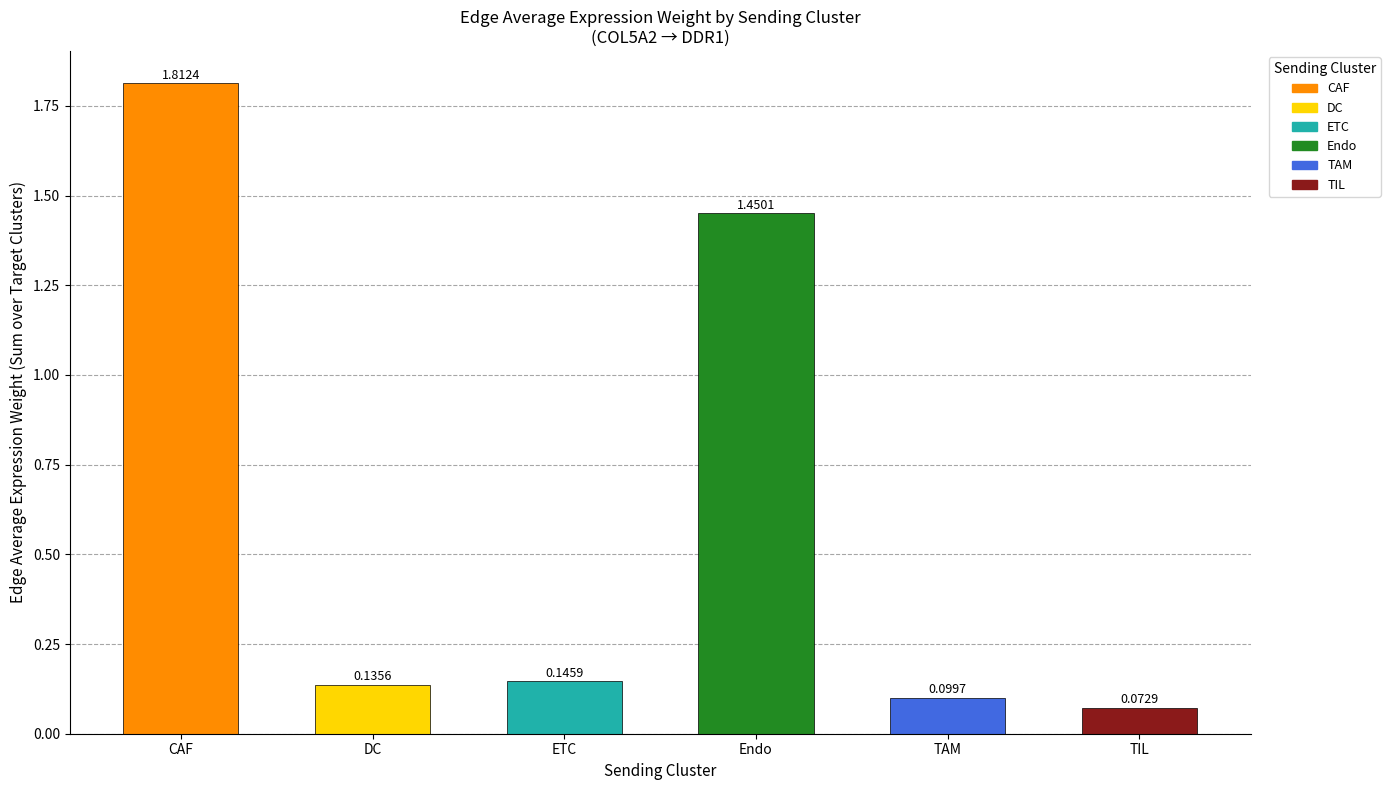

Between Endo and TIL, which is larger?

Endo